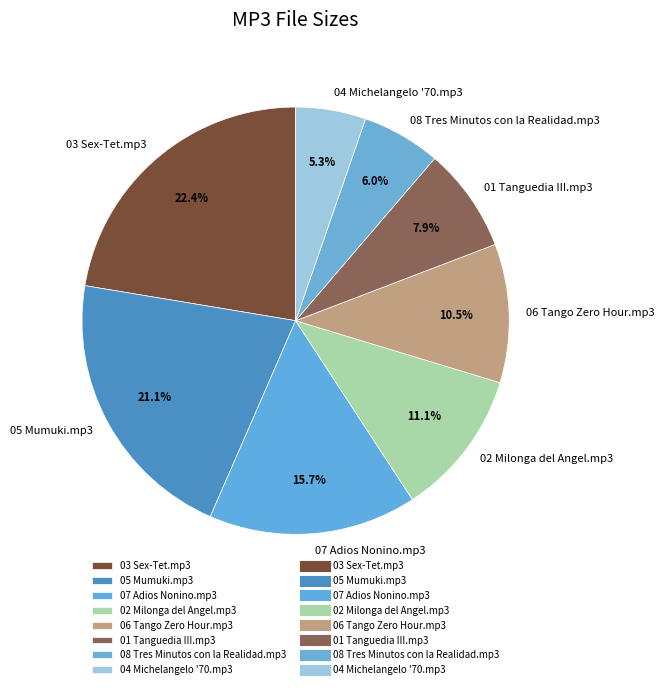

Which has a higher value, 02 Milonga del Angel.mp3 or 07 Adios Nonino.mp3?

07 Adios Nonino.mp3